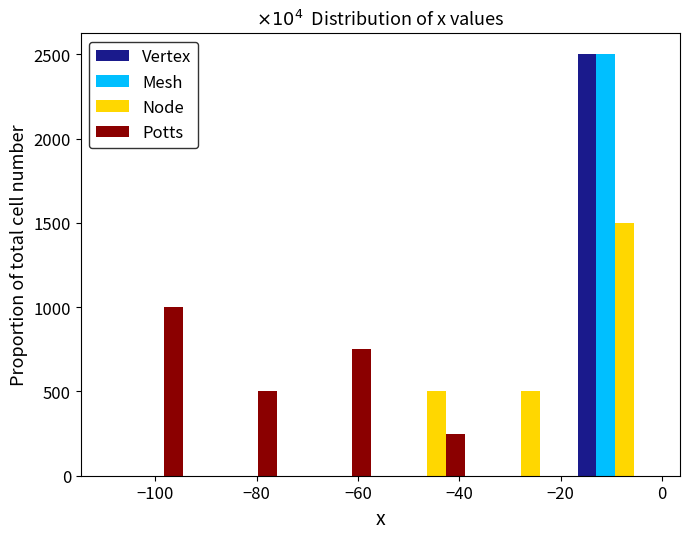

Reading left to right, list every range on the x-axis with the height of the bar of each series over it. Neither the bar edges nor the heights are printed on the chart, so give them approximately, as read against the axes.

-112 to -92: Vertex=0	Mesh=0	Node=0	Potts=1000
-92 to -74: Vertex=0	Mesh=0	Node=0	Potts=500
-74 to -56: Vertex=0	Mesh=0	Node=0	Potts=750
-56 to -38: Vertex=0	Mesh=0	Node=500	Potts=250
-38 to -18: Vertex=0	Mesh=0	Node=500	Potts=0
-18 to 0: Vertex=2500	Mesh=2500	Node=1500	Potts=0